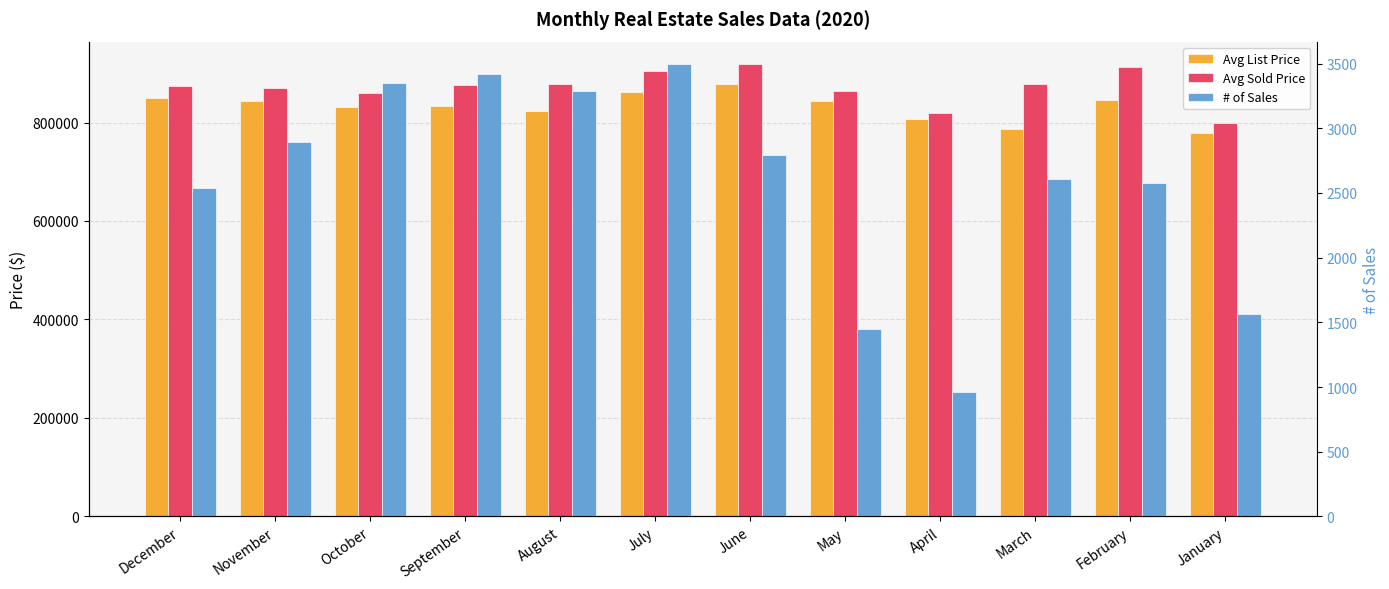

At which label does Avg List Price reach its peak?

June